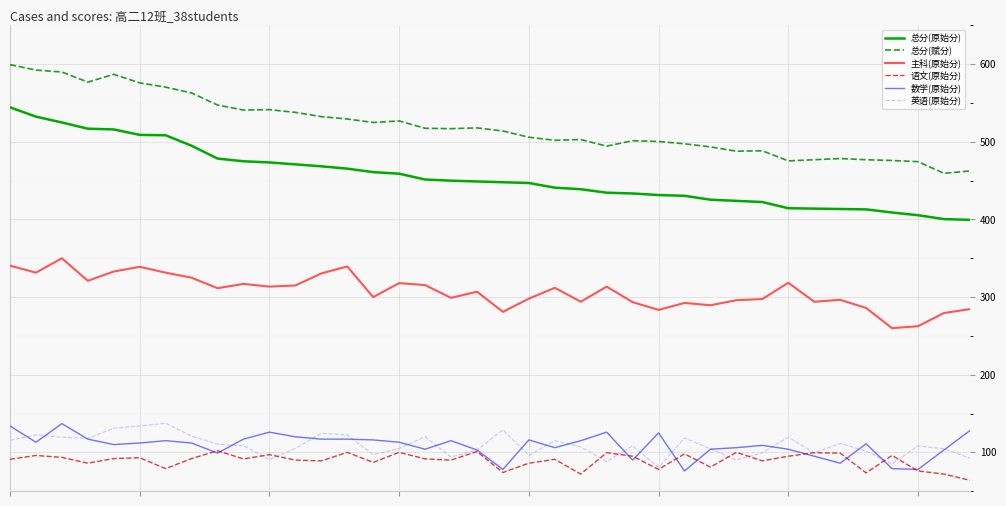

What is the maximum value shown in the chart?

599.5